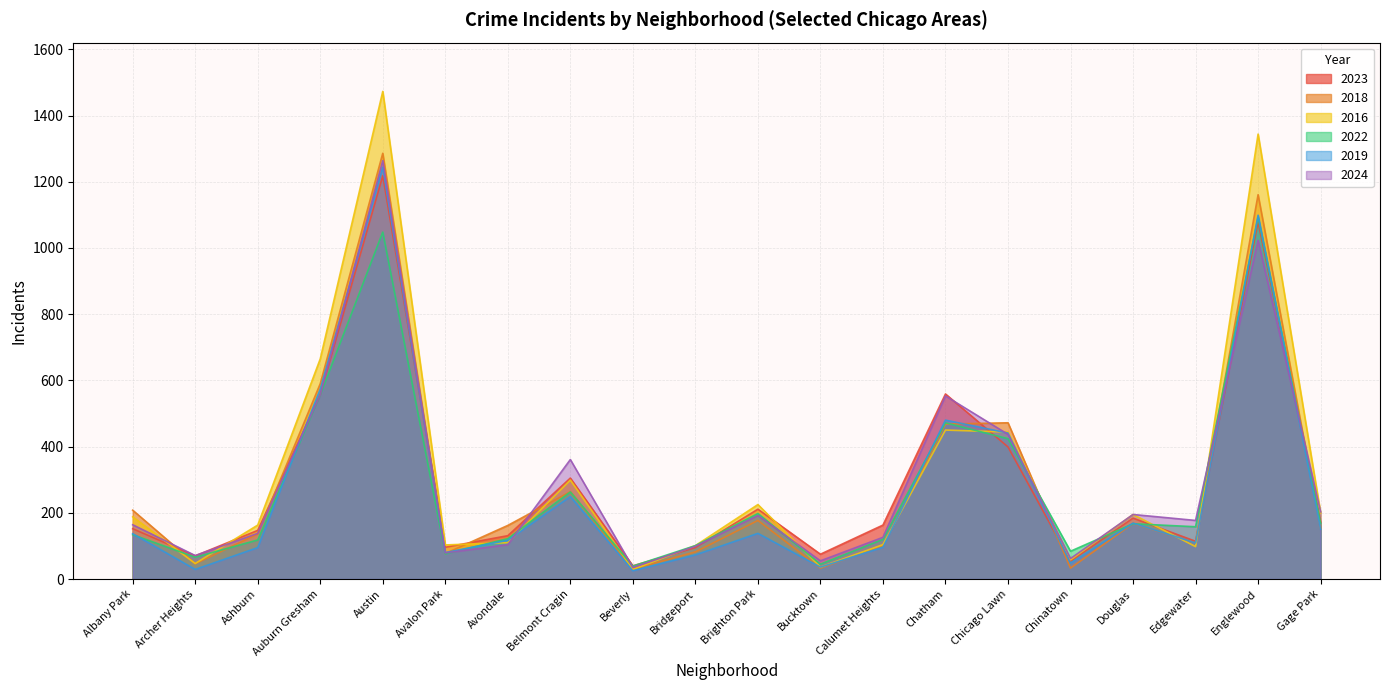

True or false: 2022 and 2019 cross at least once.

True